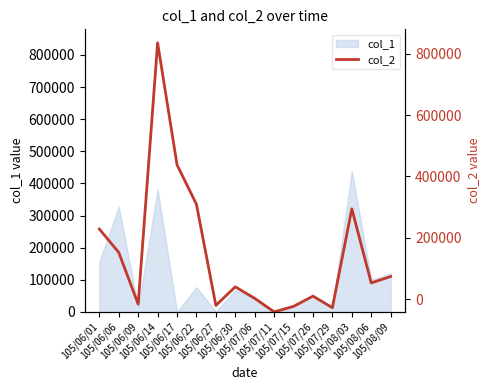

What is the maximum value shown in the chart?

838000